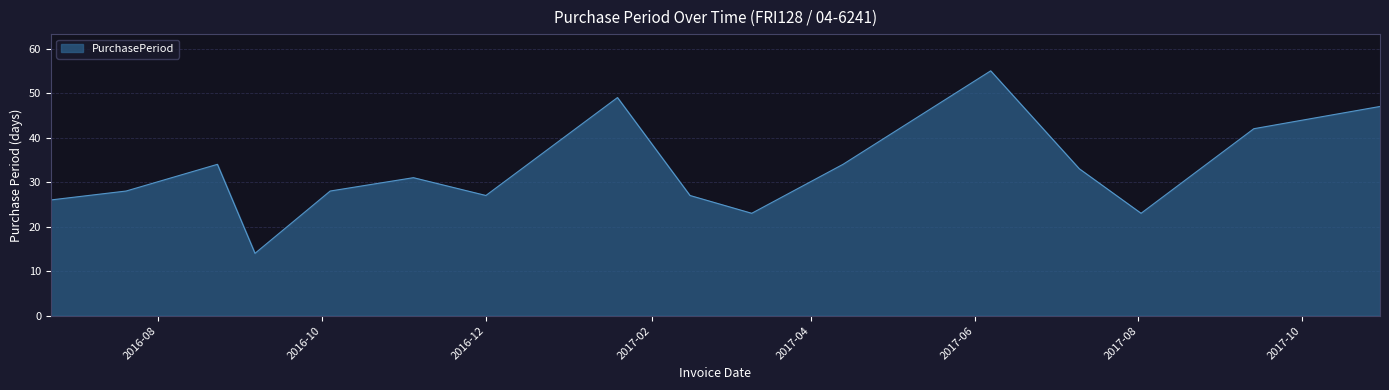

How many interior local peaks (higher than both neighbors) does the data have?

4